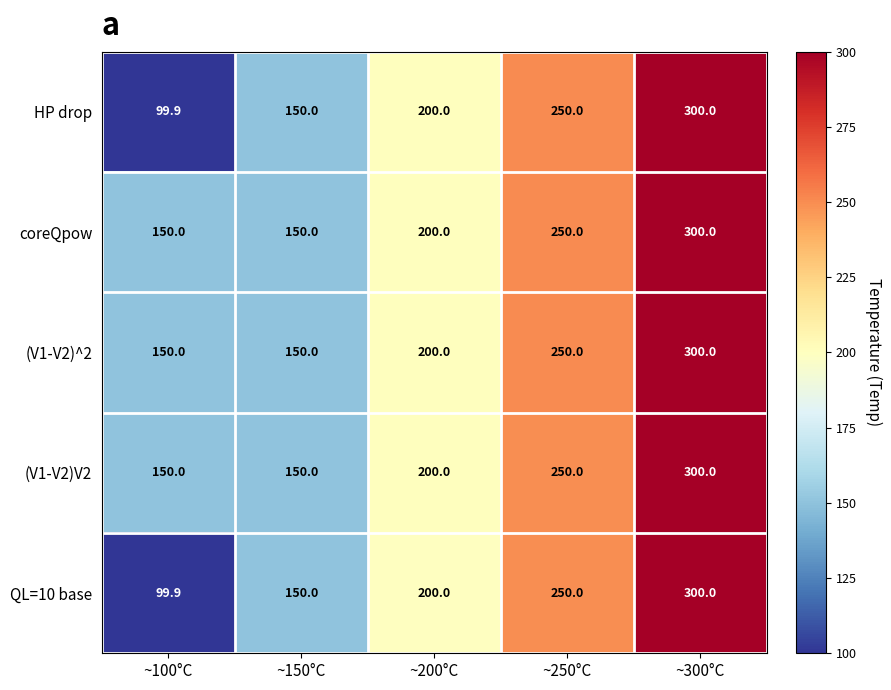

Read the (V1-V2)^2 value at ~150°C.

150.0